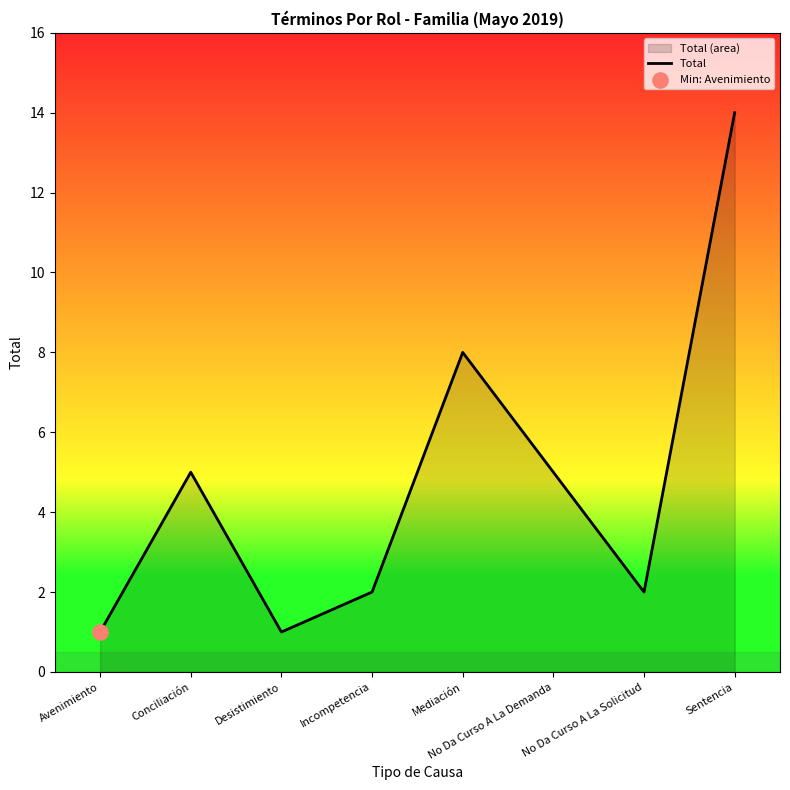

What is the ratio of the value at Mediación to the value at Sentencia?

0.6